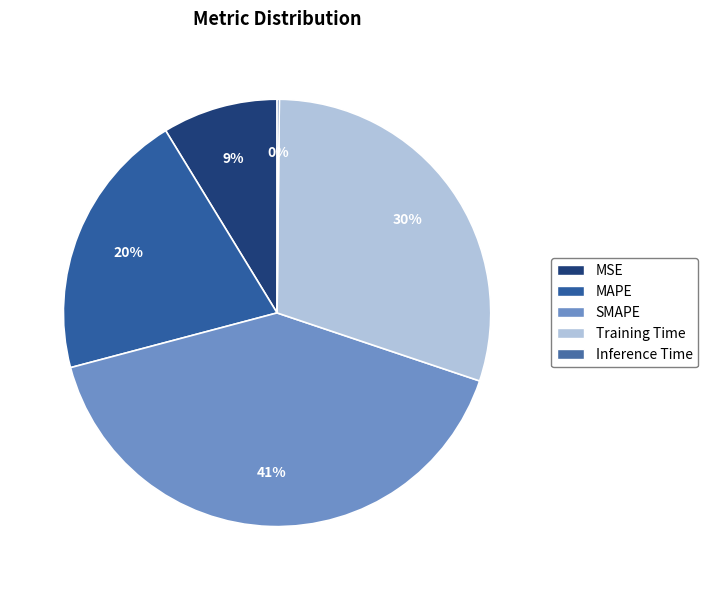

To the nearest percent, what is the combined percentage of MAPE and Inference Time?

21%